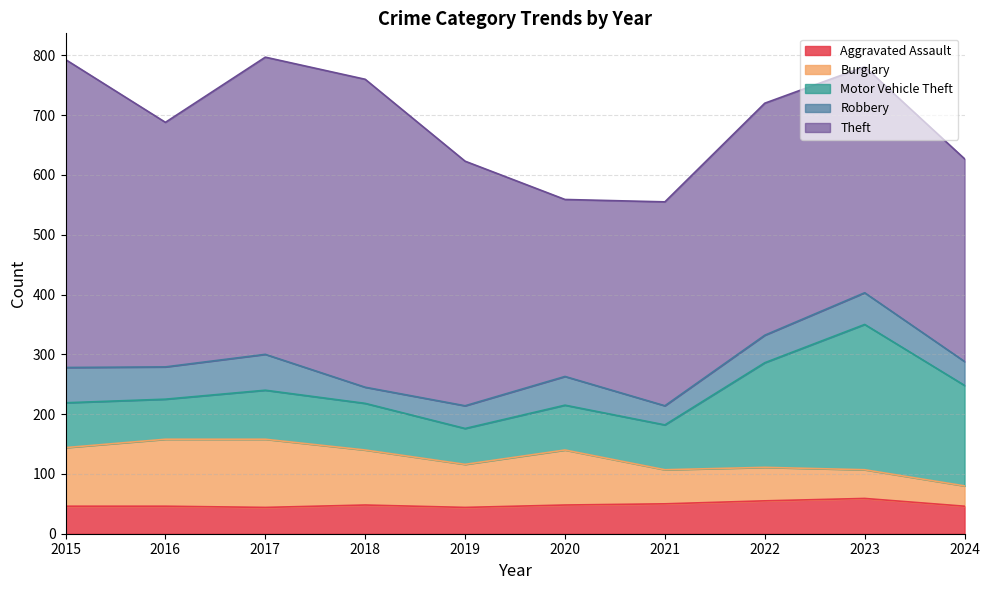

What is the average value of the Theft series?

409